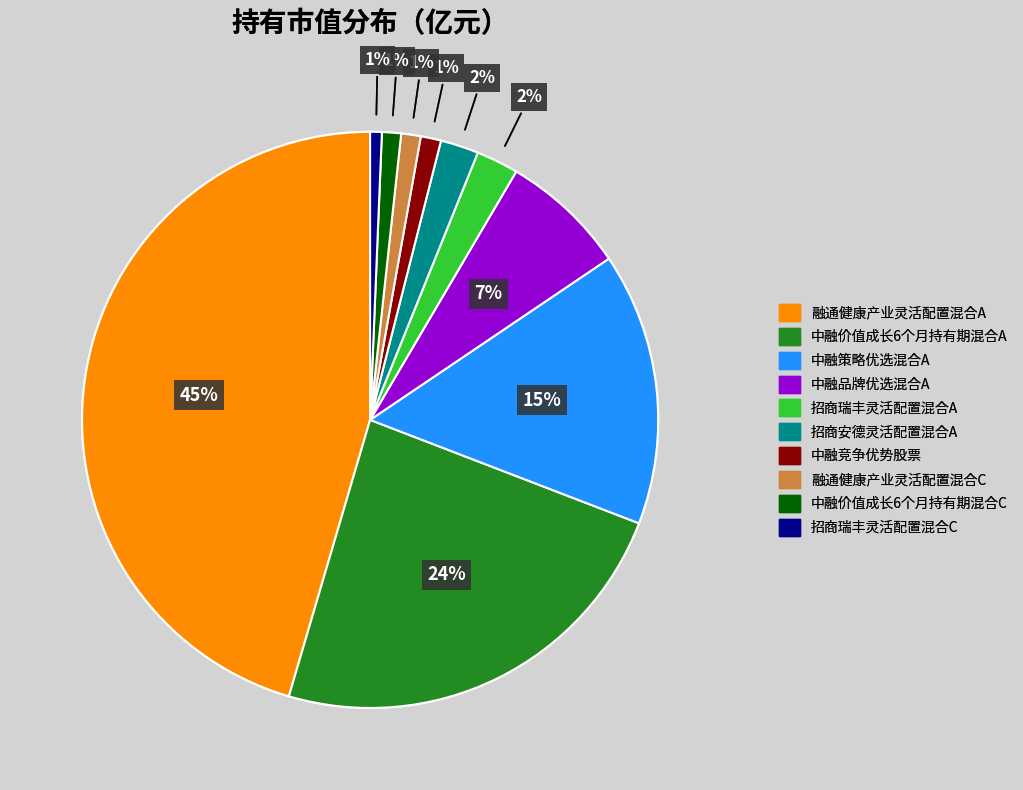

To the nearest percent, what is the average slice percentage?

10%